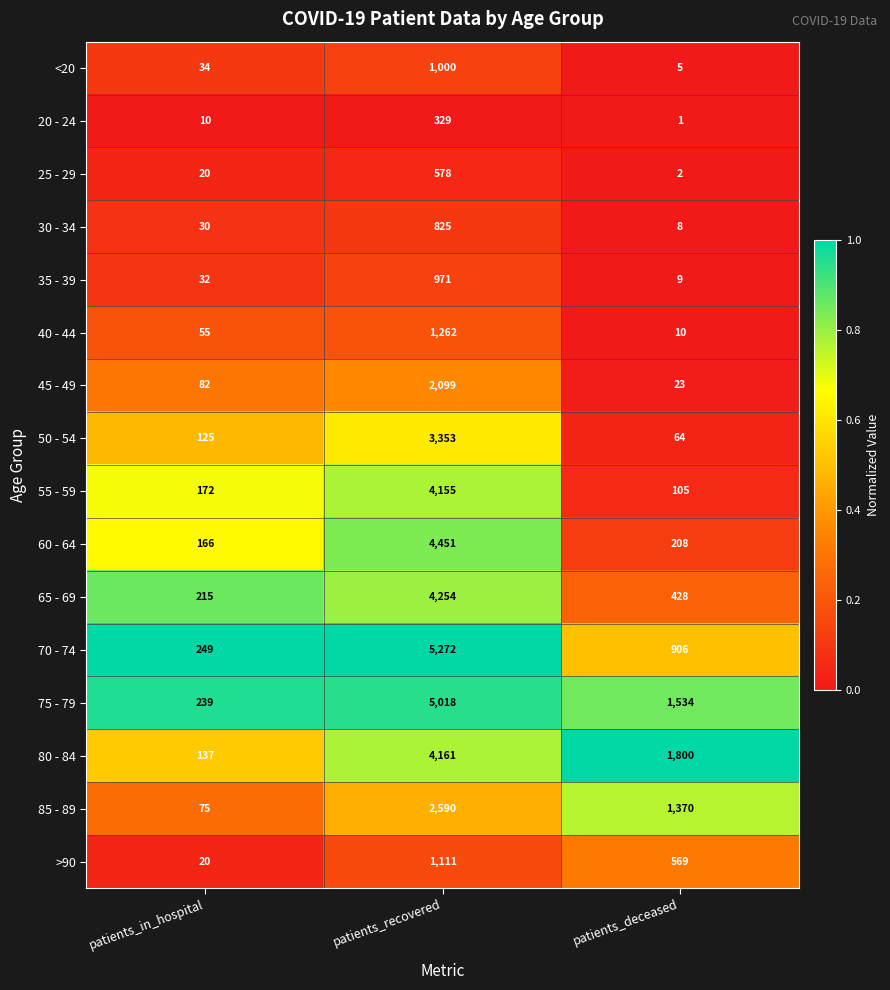

At patients_recovered, list the series in order from largest to smallest.

70 - 74, 75 - 79, 60 - 64, 65 - 69, 80 - 84, 55 - 59, 50 - 54, 85 - 89, 45 - 49, 40 - 44, >90, <20, 35 - 39, 30 - 34, 25 - 29, 20 - 24